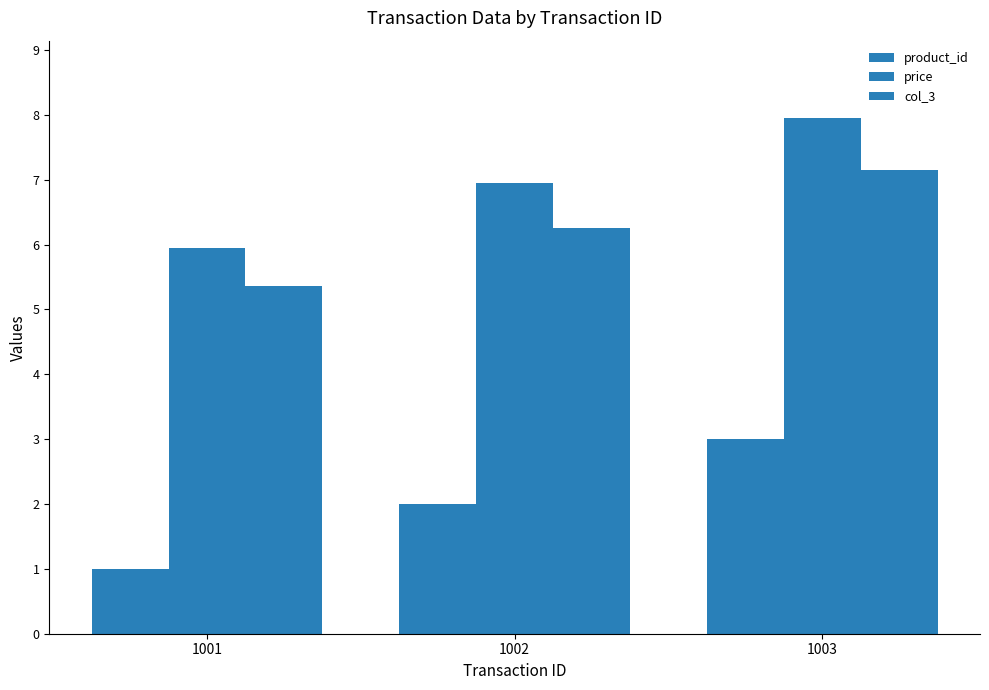

Reading right to left, transcribe all the data shown in this chart.

product_id: 1003=3.0	1002=2.0	1001=1.0
price: 1003=8.0	1002=7.0	1001=6.0
col_3: 1003=7.2	1002=6.3	1001=5.4